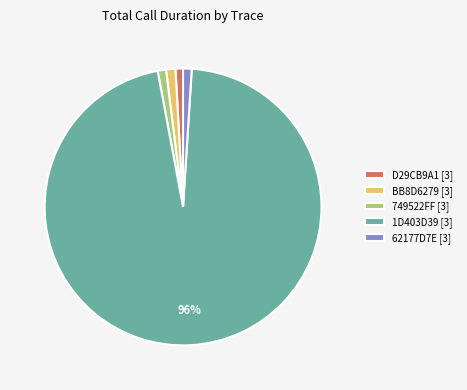

The BB8D6279 [3] slice represents 1% of the pie. True or false?

True